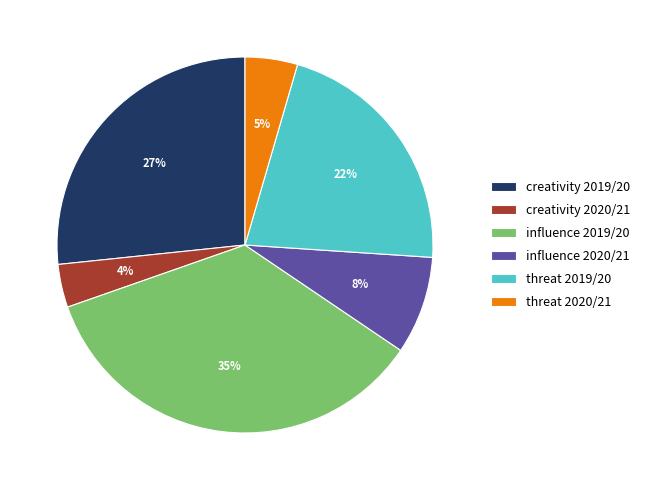

Is the sum of creativity 2019/20 and threat 2020/21 greater than half?

No